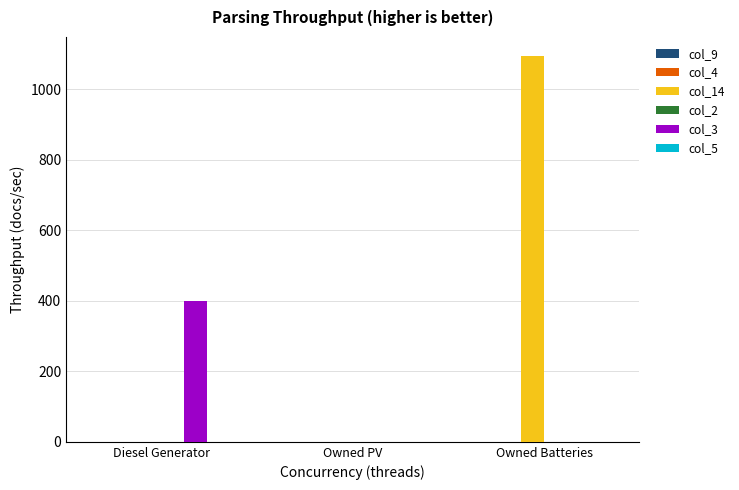

What is the sum of the col_14 values at Diesel Generator and Owned Batteries?

1094